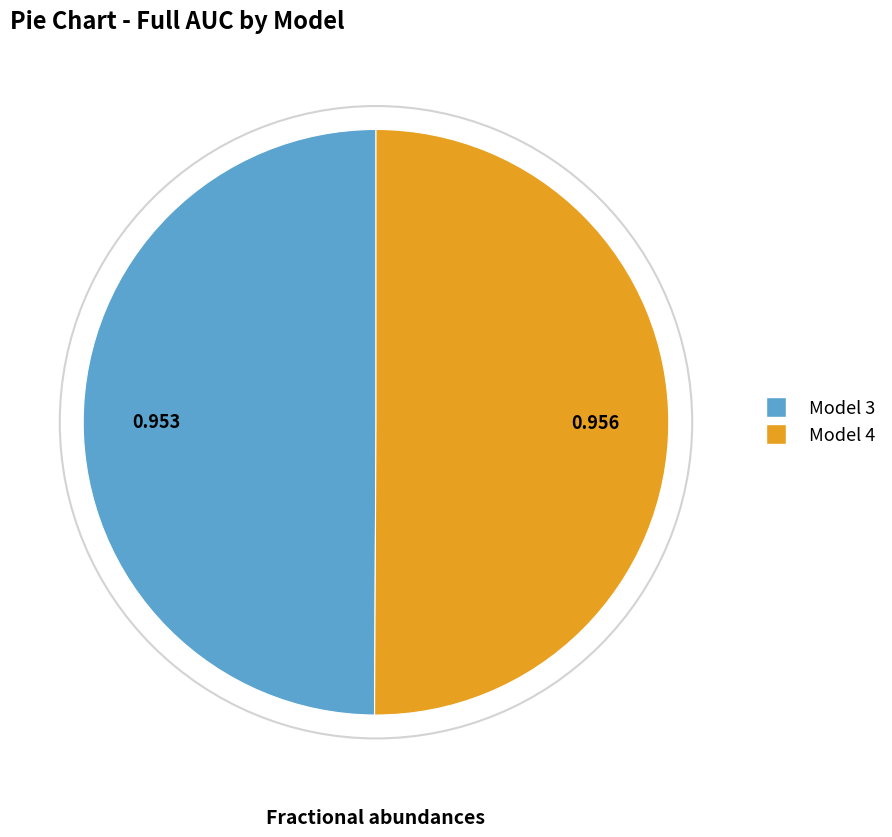

Do Model 3 and Model 4 together represent more than half of the pie?

Yes